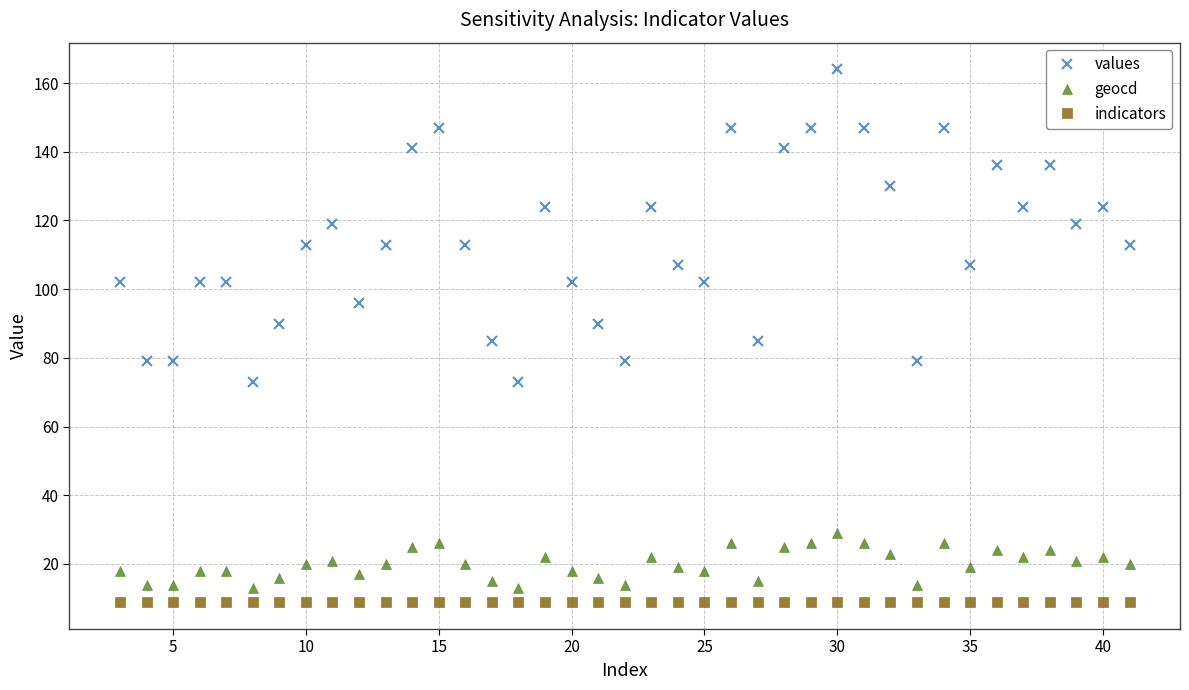

How many lines are shown in the chart?

3